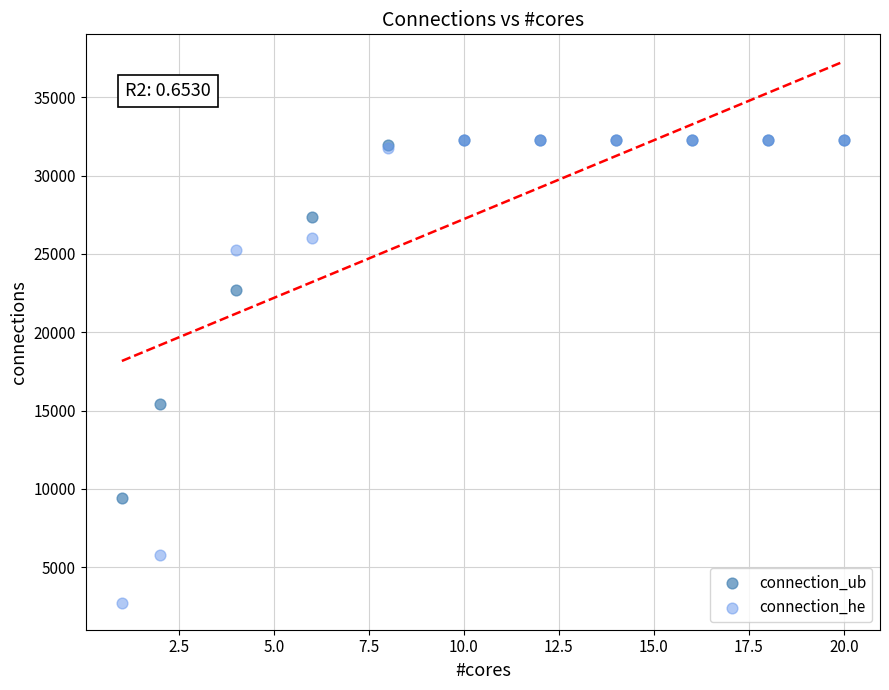

In the connection_he series, what Y value is closest to 17508?

25241